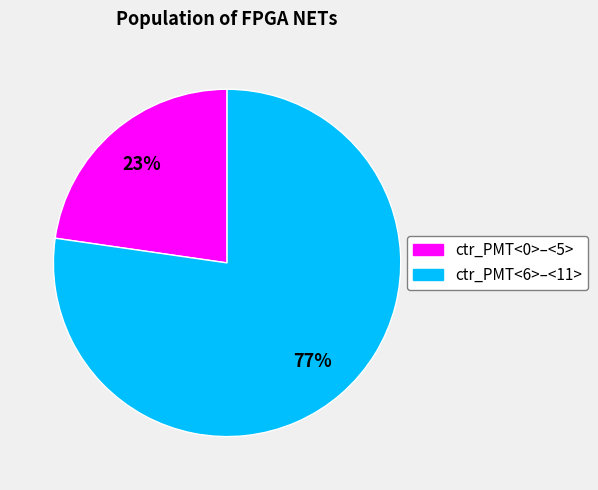

To the nearest percent, what is the average slice percentage?

50%